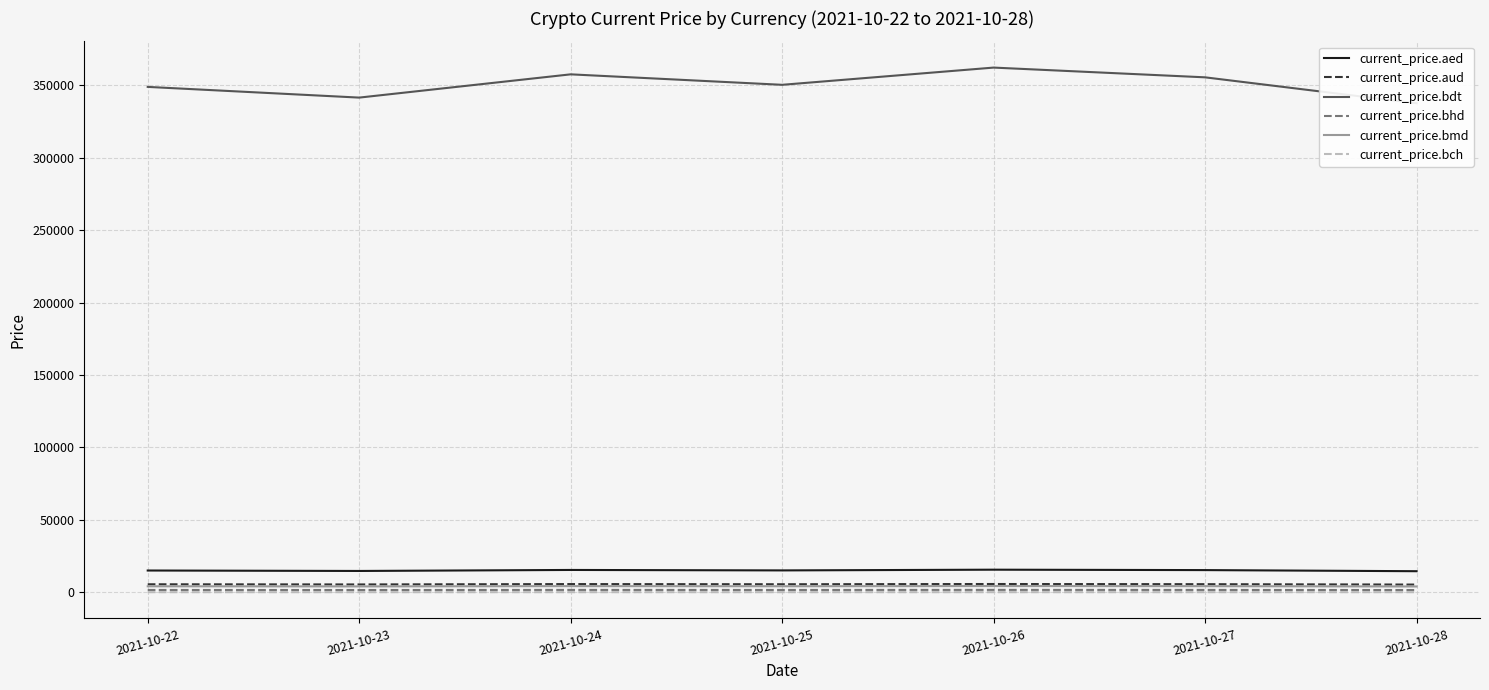

True or false: current_price.bdt and current_price.bhd intersect in this chart.

False